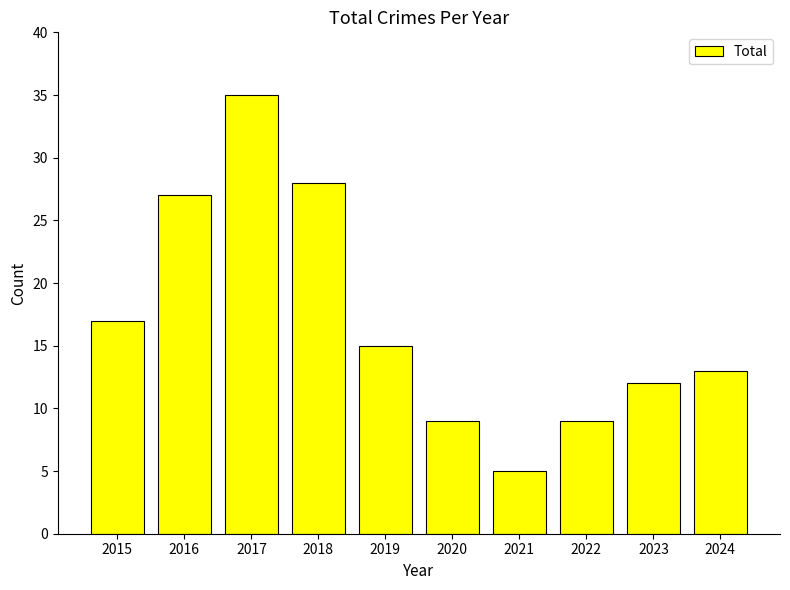

What is the smallest value displayed?

5